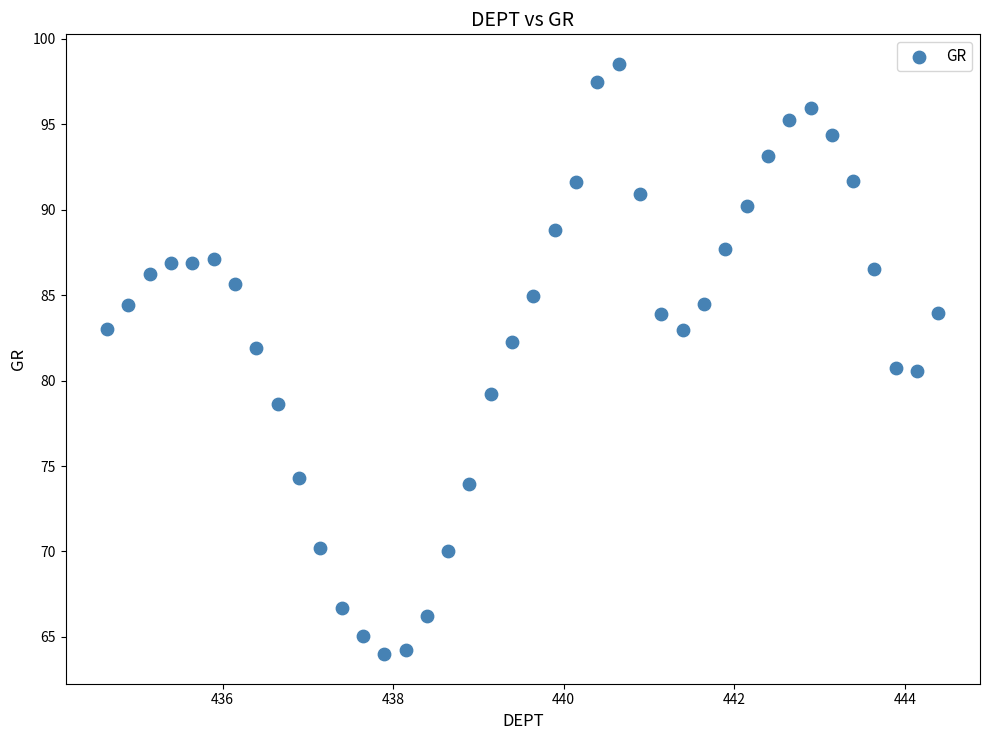

What is the range of X values (max minus min)?

9.8